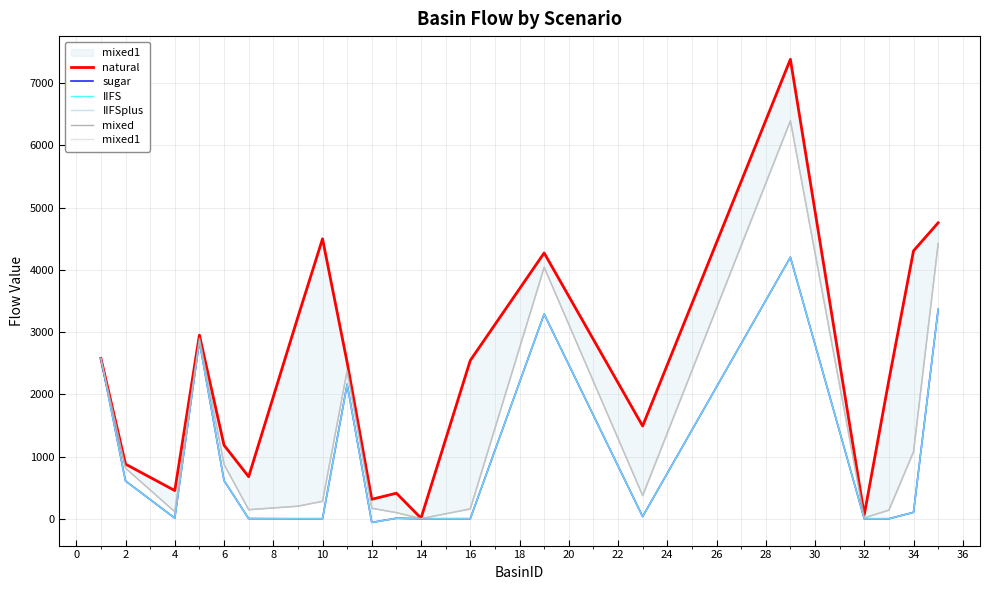

What is the difference between the mixed values at 32 and 10?

267.2